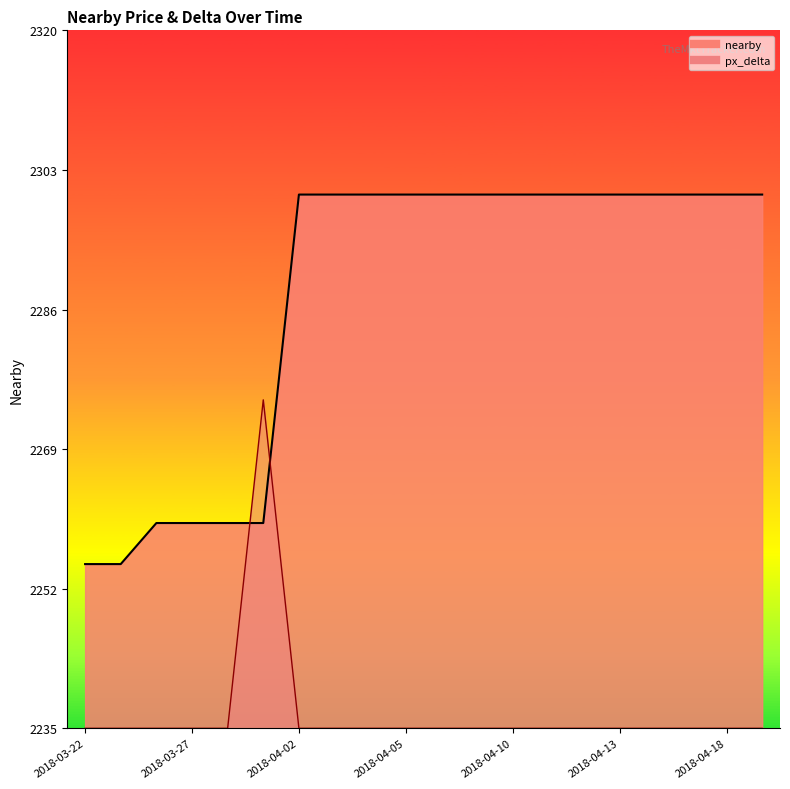

True or false: nearby and px_delta cross at least once.

True